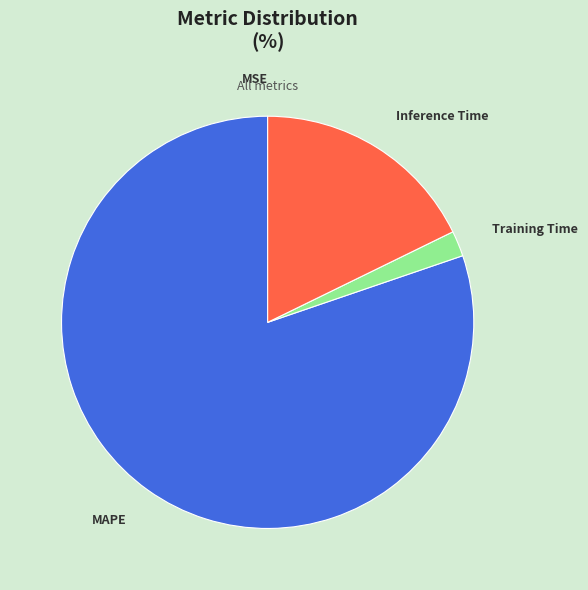

Is there a majority slice in this chart?

Yes